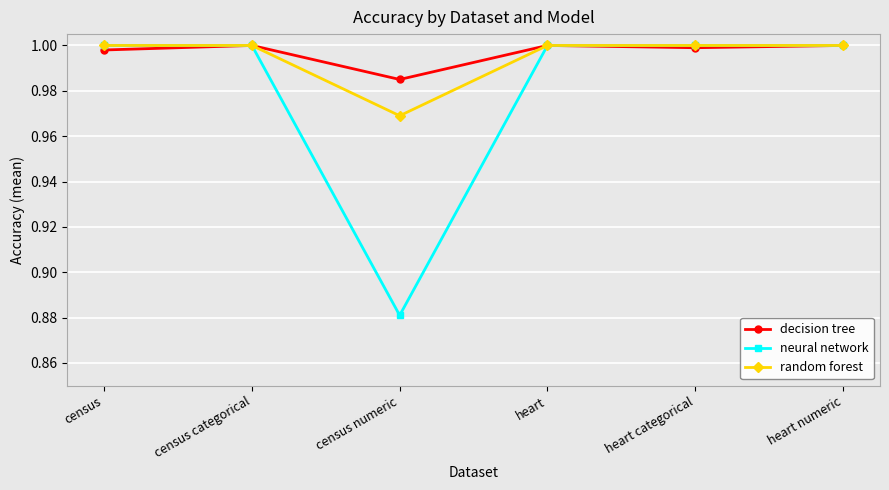

Is this an area chart (filled region under the line)?

No